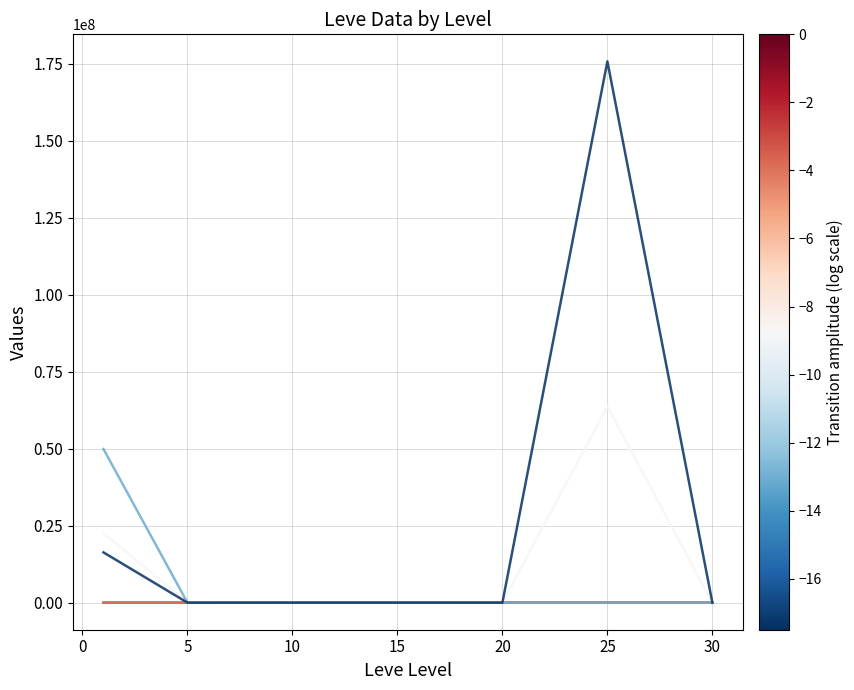

What is the maximum value shown in the chart?

175761286.1